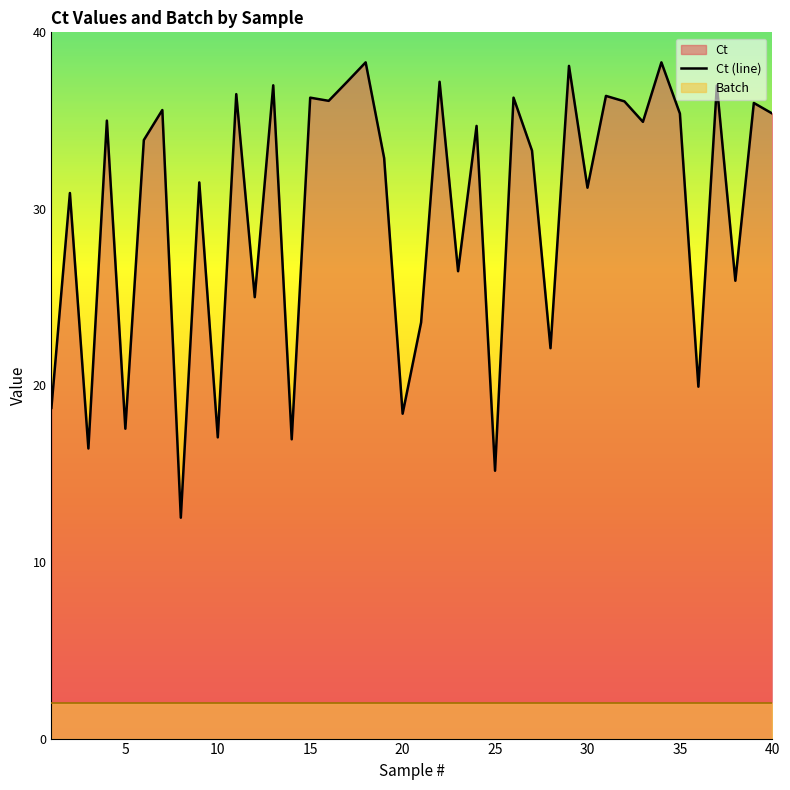

What is the lowest value of the Ct (line) series?

12.5